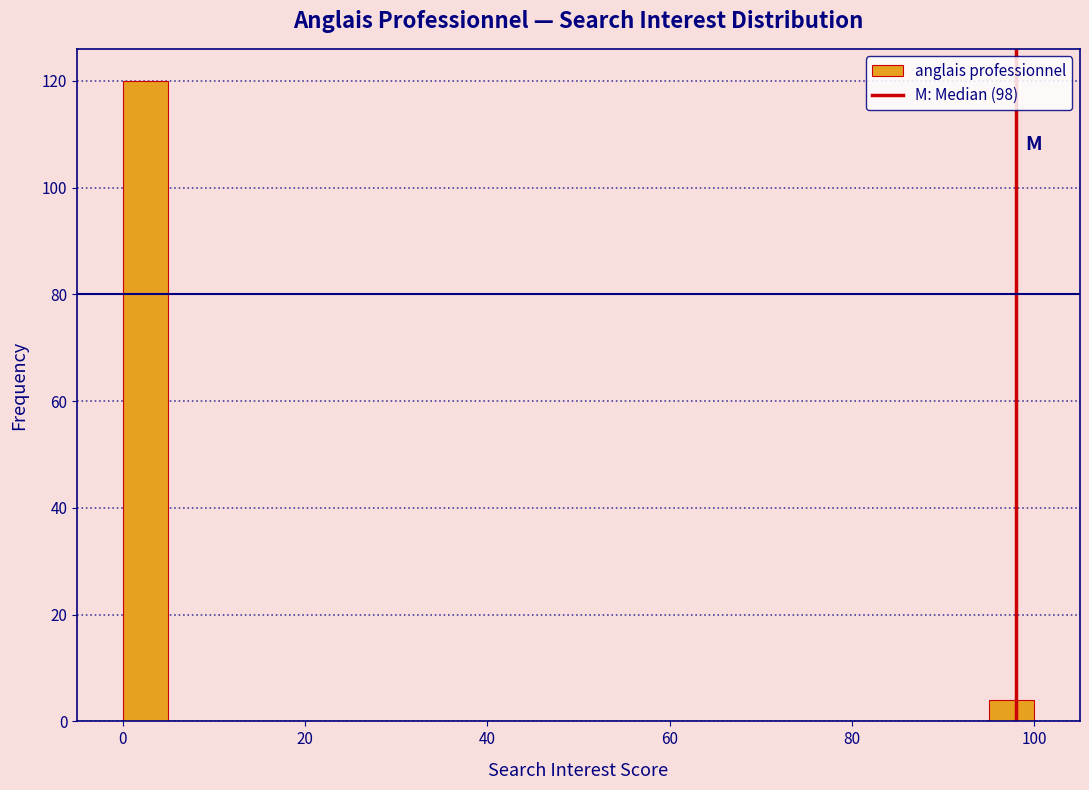

Read against the x-axis, roughly where is the centre of the tallest bar?

2